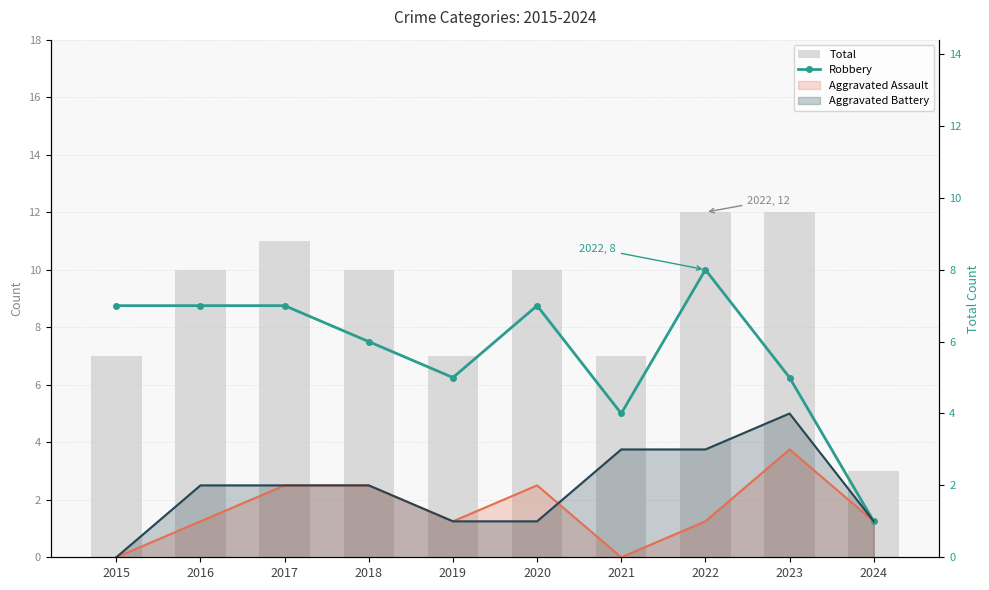

What is the sum of all Robbery values?

57